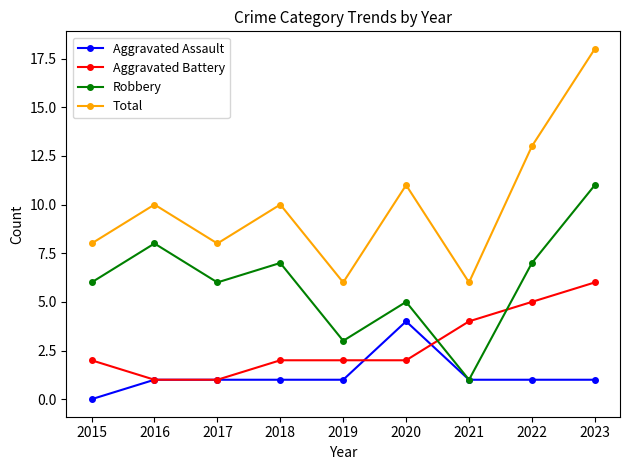

What are all the series names shown in the legend?

Aggravated Assault, Aggravated Battery, Robbery, Total